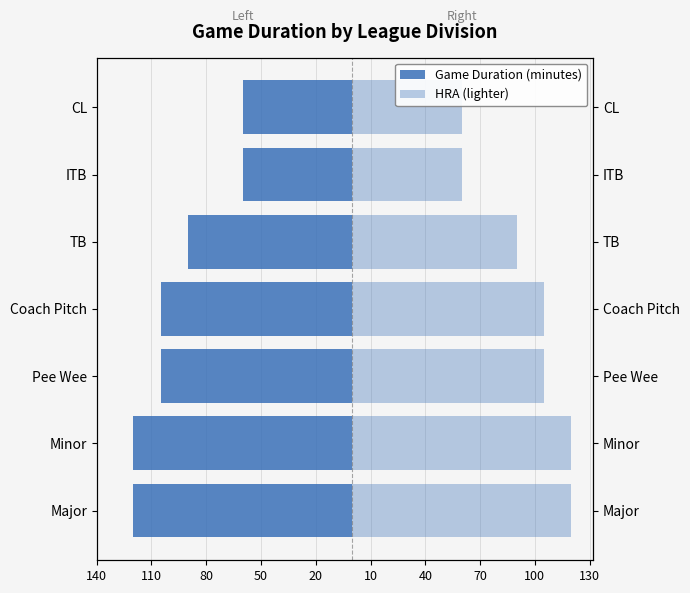

Reading right to left, what are all the values shown in this chart?

-60	-60	-90	-105	-105	-120	-120